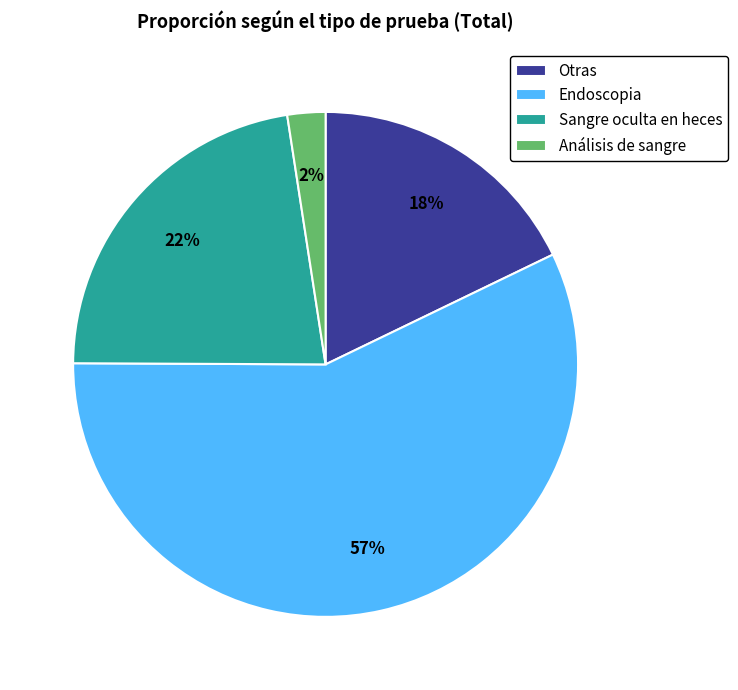

Which slice represents more than half of the pie?

Endoscopia